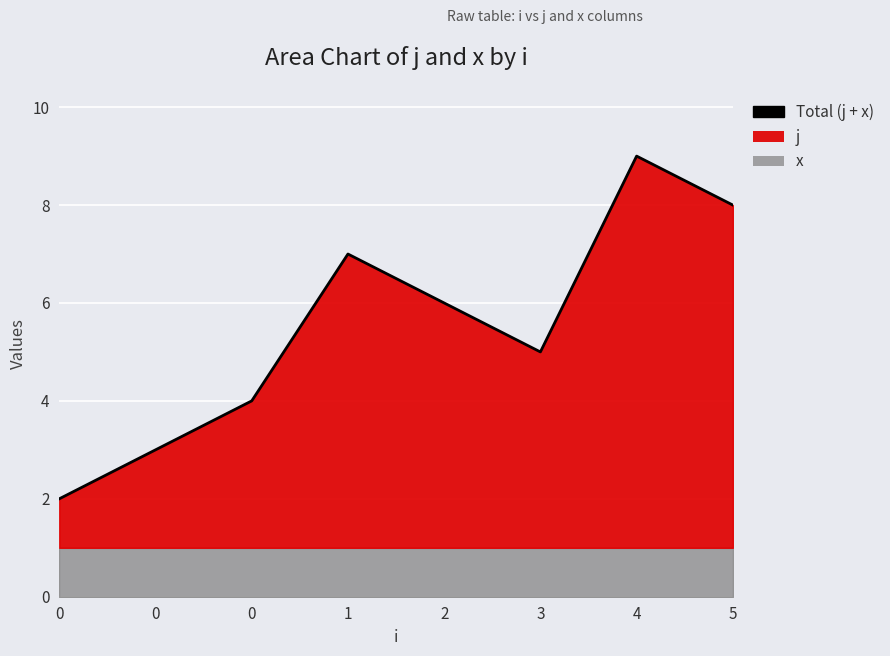

How many interior local peaks (higher than both neighbors) does the data have?

2